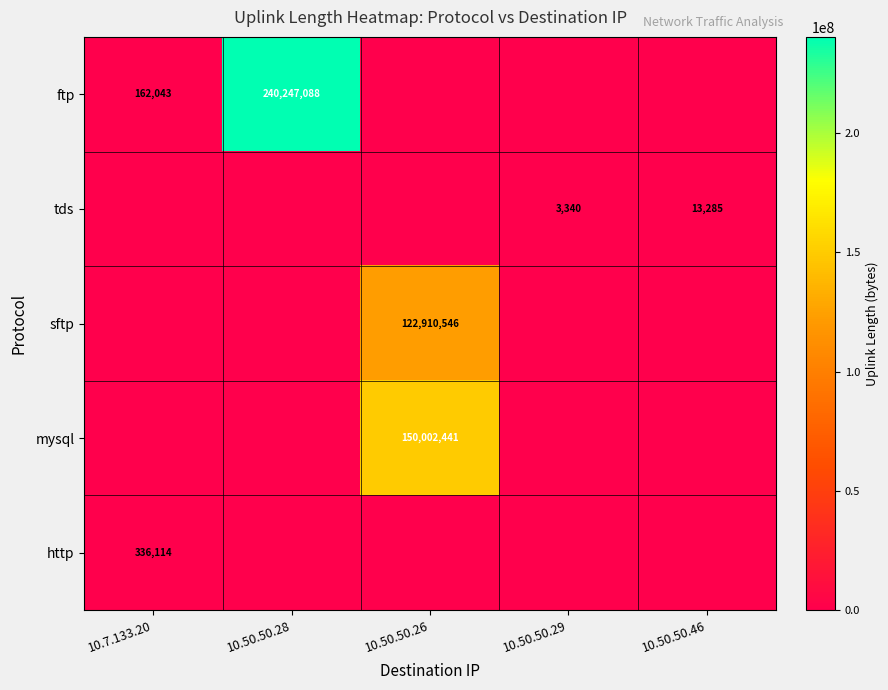

Which category has the lowest value across all series?

10.50.50.26